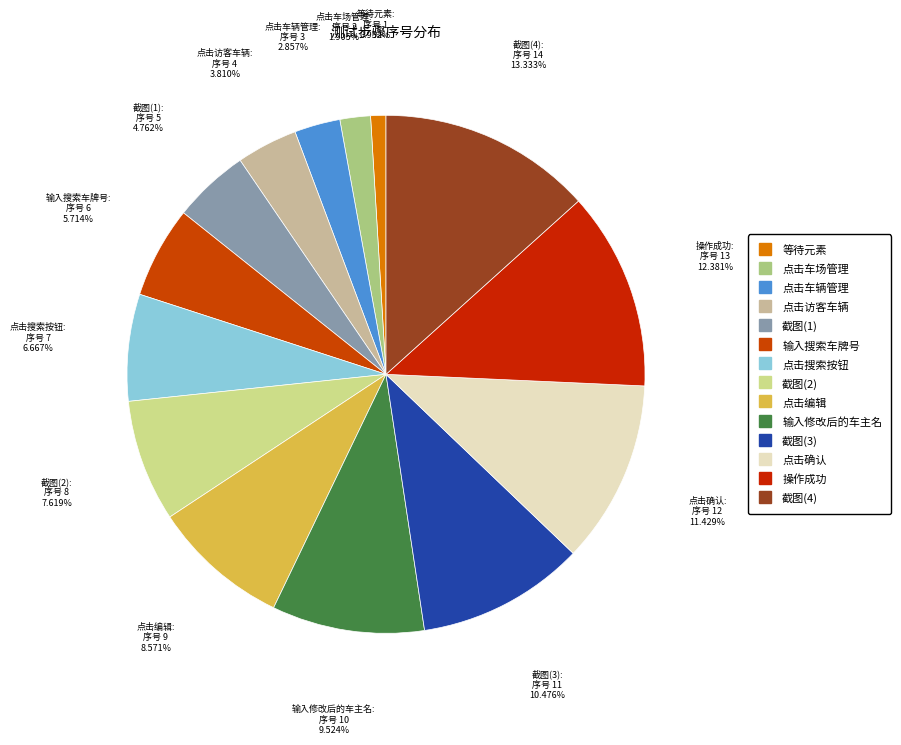

Combined, what portion of the pie is 等待元素 and 截图(3)?

11.4%